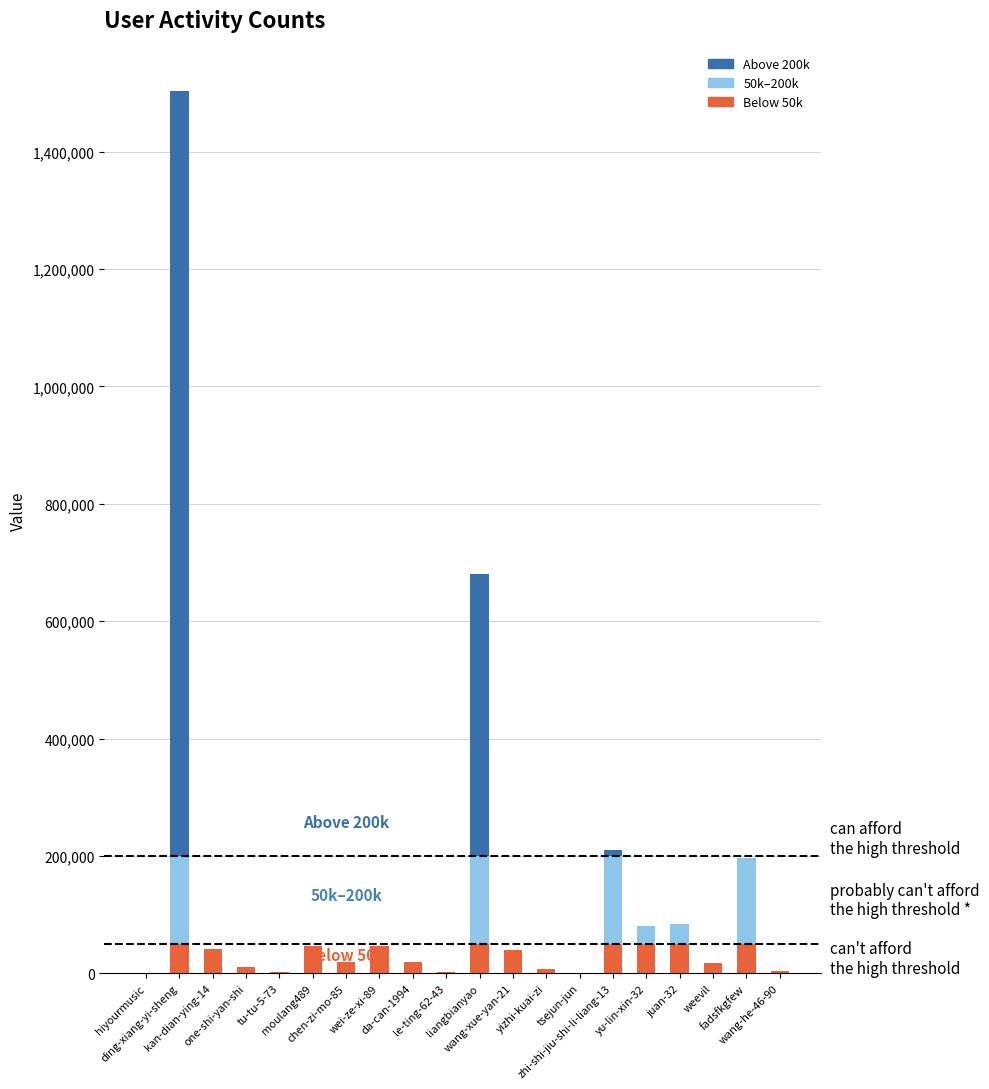

What position from the right is liangbianyao?

10